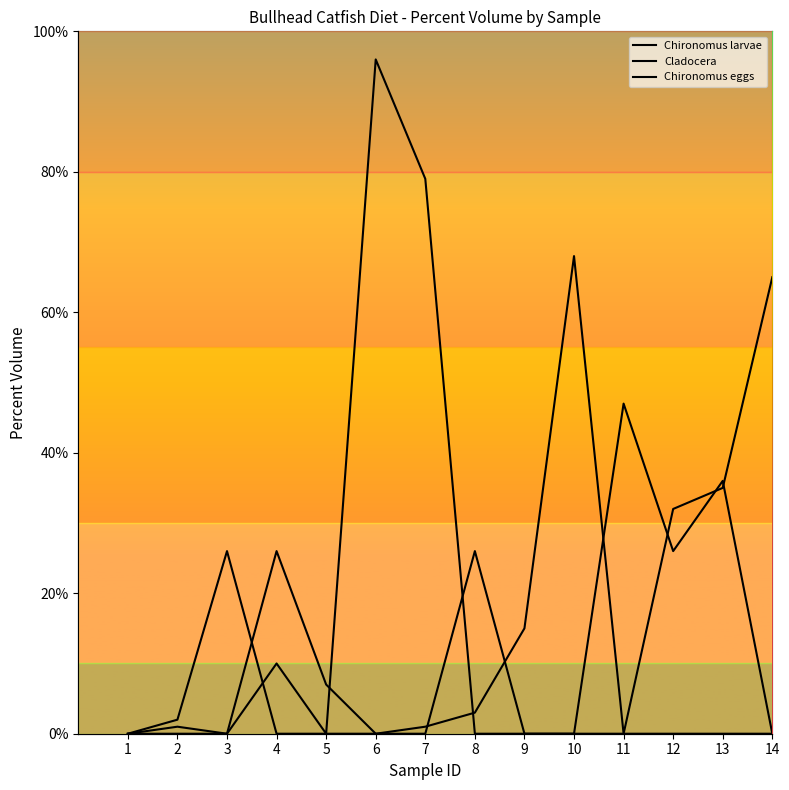

Which category has the highest value in the Cladocera series?

11